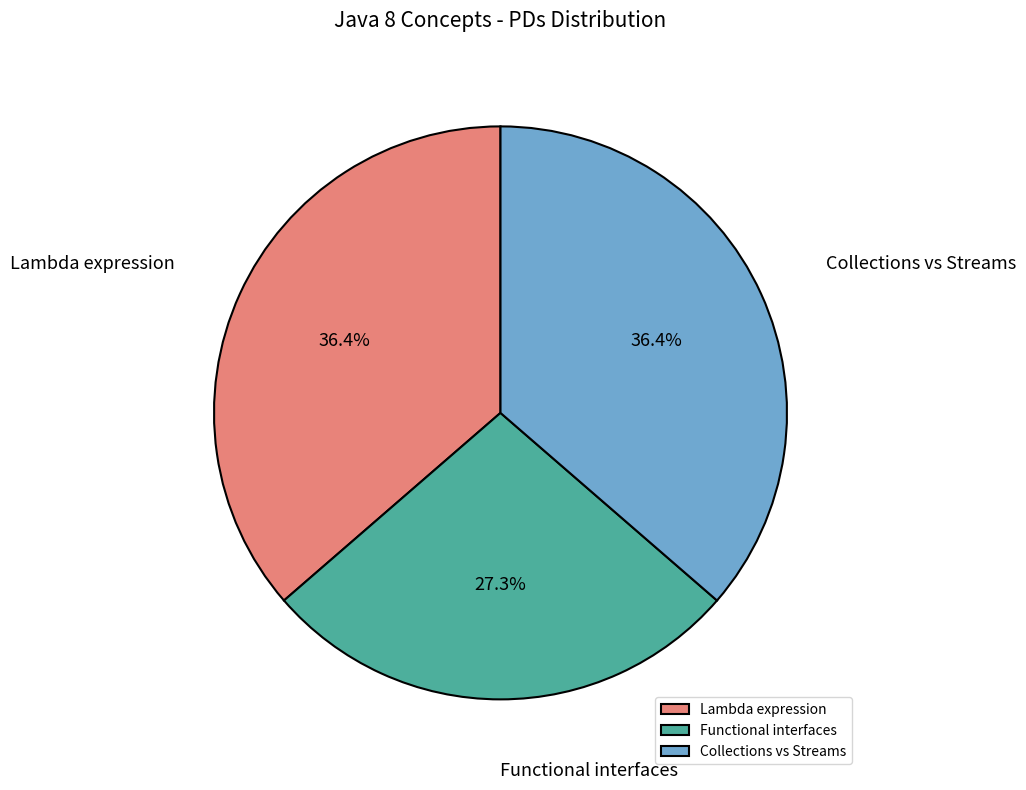

Combined, do Collections vs Streams and Lambda expression account for over 50%?

Yes